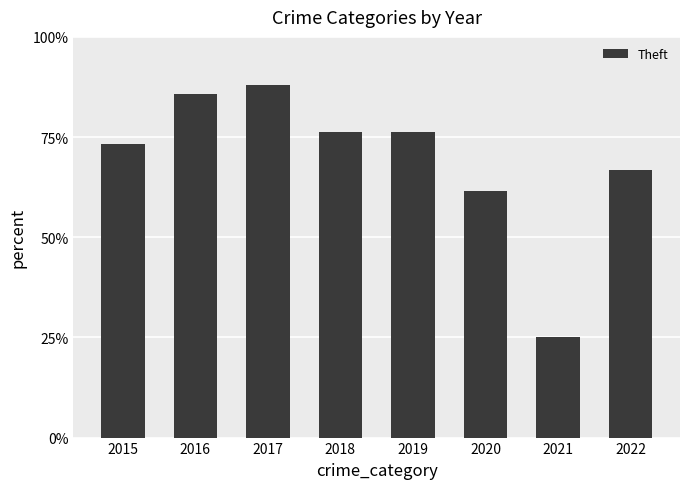

True or false: the data shows 7.4 at 2021.

False